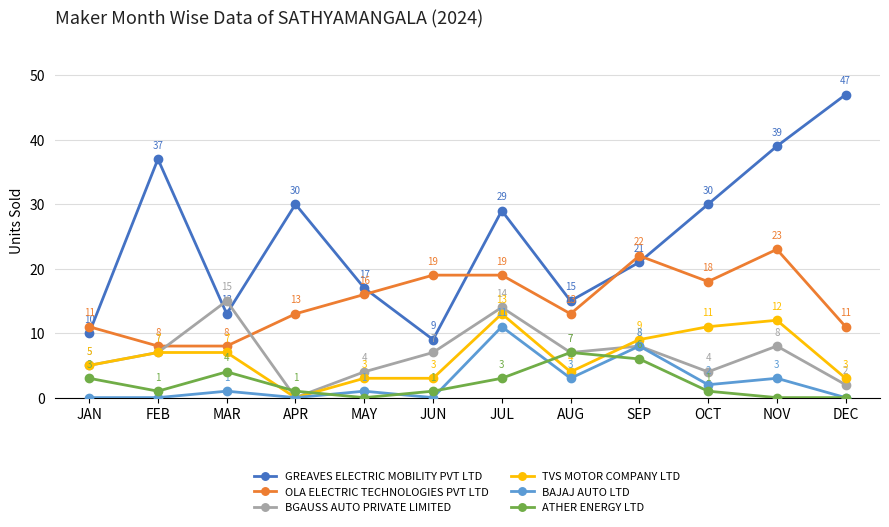

How many data points in TVS MOTOR COMPANY LTD are less than 7?

6